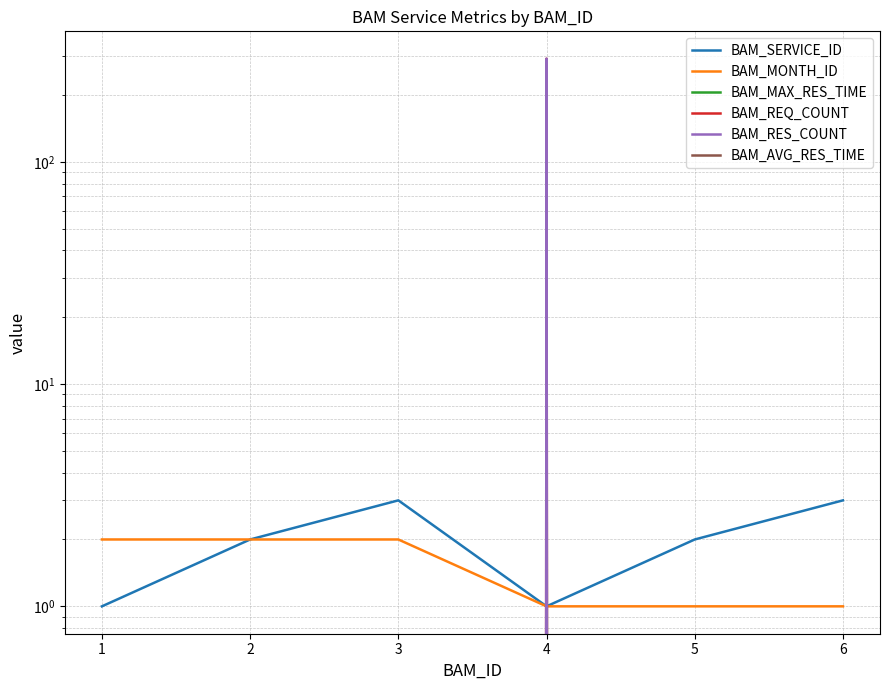

What is the average value of the BAM_MAX_RES_TIME series?

13